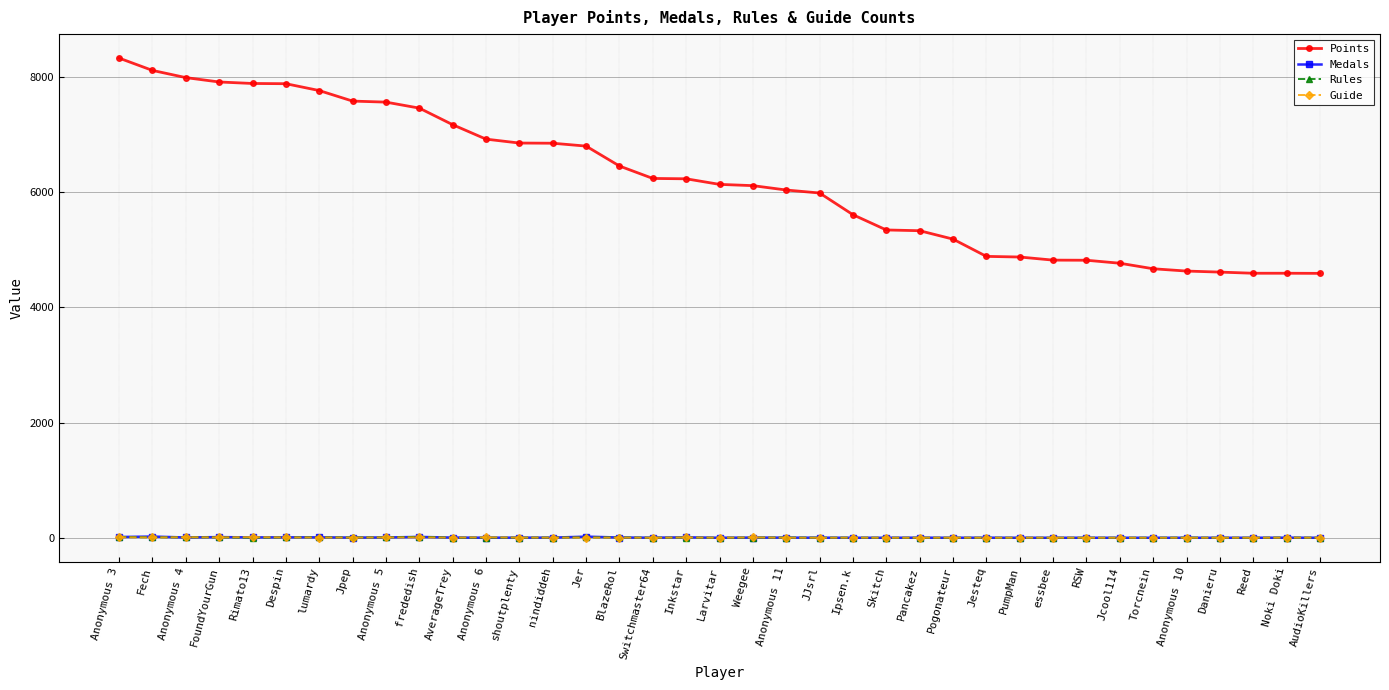

Is it true that Guide equals 10 at Rimato13?

True